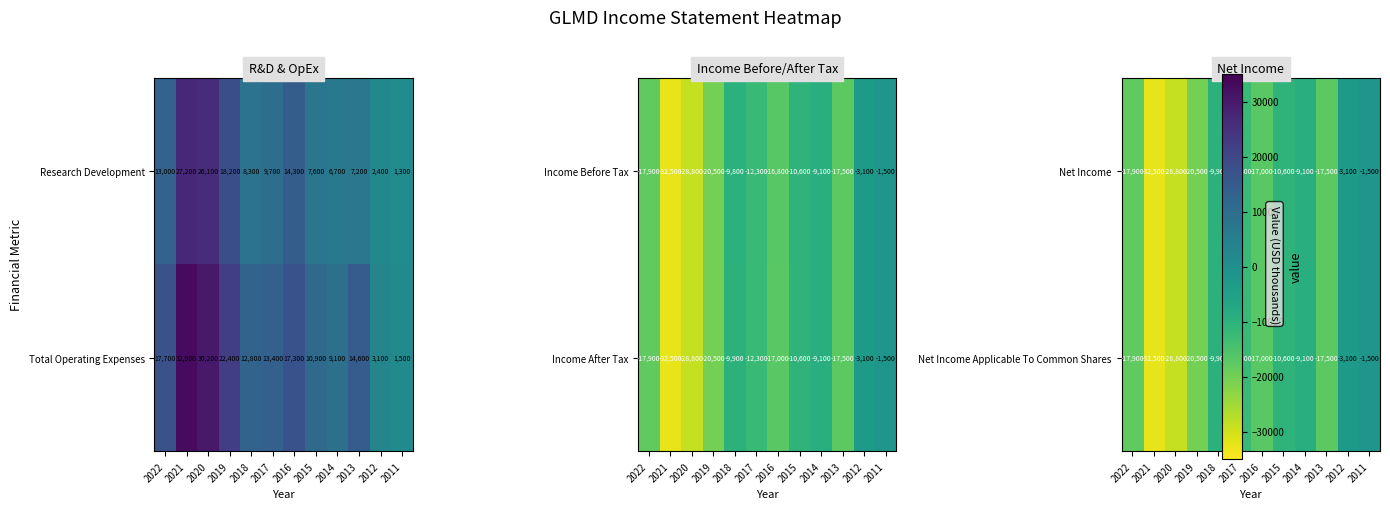

What is the sum of all Total Operating Expenses values?

185900